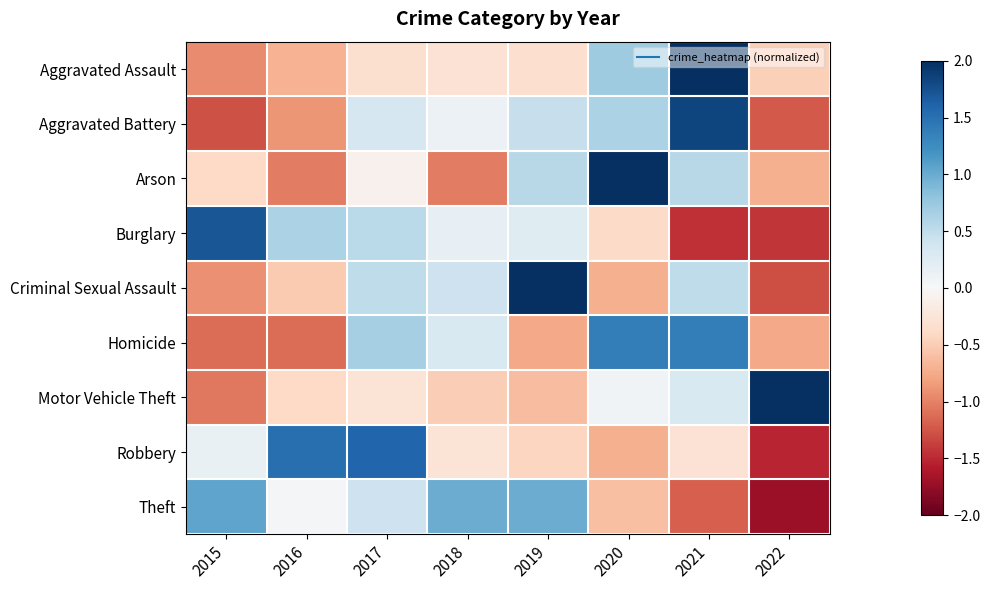

Reading left to right, what are all the values shown in this chart?

Aggravated Assault: 2015=-0.9	2016=-0.7	2017=-0.3	2018=-0.3	2019=-0.3	2020=0.7	2021=2.4	2022=-0.5
Aggravated Battery: 2015=-1.3	2016=-0.9	2017=0.3	2018=0.1	2019=0.5	2020=0.6	2021=1.8	2022=-1.2
Arson: 2015=-0.4	2016=-1.0	2017=-0.1	2018=-1.0	2019=0.6	2020=2.1	2021=0.6	2022=-0.7
Burglary: 2015=1.7	2016=0.6	2017=0.5	2018=0.2	2019=0.2	2020=-0.4	2021=-1.5	2022=-1.4
Criminal Sexual Assault: 2015=-0.9	2016=-0.5	2017=0.5	2018=0.4	2019=2.0	2020=-0.7	2021=0.5	2022=-1.3
Homicide: 2015=-1.1	2016=-1.1	2017=0.7	2018=0.3	2019=-0.8	2020=1.4	2021=1.4	2022=-0.8
Motor Vehicle Theft: 2015=-1.1	2016=-0.4	2017=-0.3	2018=-0.5	2019=-0.6	2020=0.1	2021=0.3	2022=2.4
Robbery: 2015=0.1	2016=1.5	2017=1.6	2018=-0.3	2019=-0.4	2020=-0.7	2021=-0.3	2022=-1.5
Theft: 2015=1.1	2016=0.0	2017=0.4	2018=1.0	2019=1.0	2020=-0.6	2021=-1.2	2022=-1.7